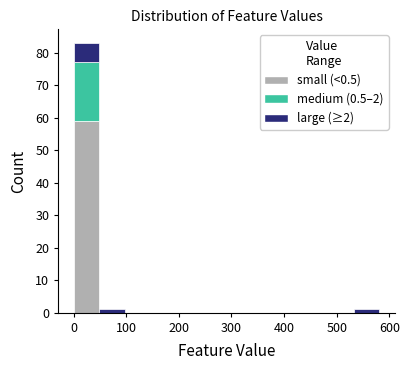

Reading left to right, list every stacked bar in this chart as the range it spans on the x-axis followed by its total height. Neither the bar edges nor the heights are printed on the chart, so give them approximately, as read against the axes.

0 to 50: 83
50 to 100: 1
100 to 150: 0
150 to 190: 0
190 to 240: 0
240 to 290: 0
290 to 340: 0
340 to 390: 0
390 to 440: 0
440 to 480: 0
480 to 530: 0
530 to 580: 1